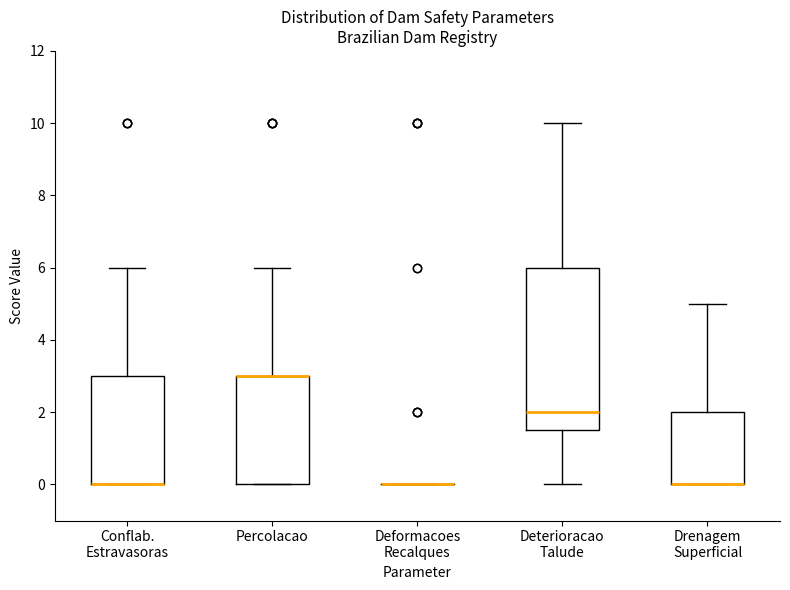

Where is the lower edge of the box for Percolacao on the y-axis? The values are not printed on the chart, so give them approximately, as read against the axis.

0.0